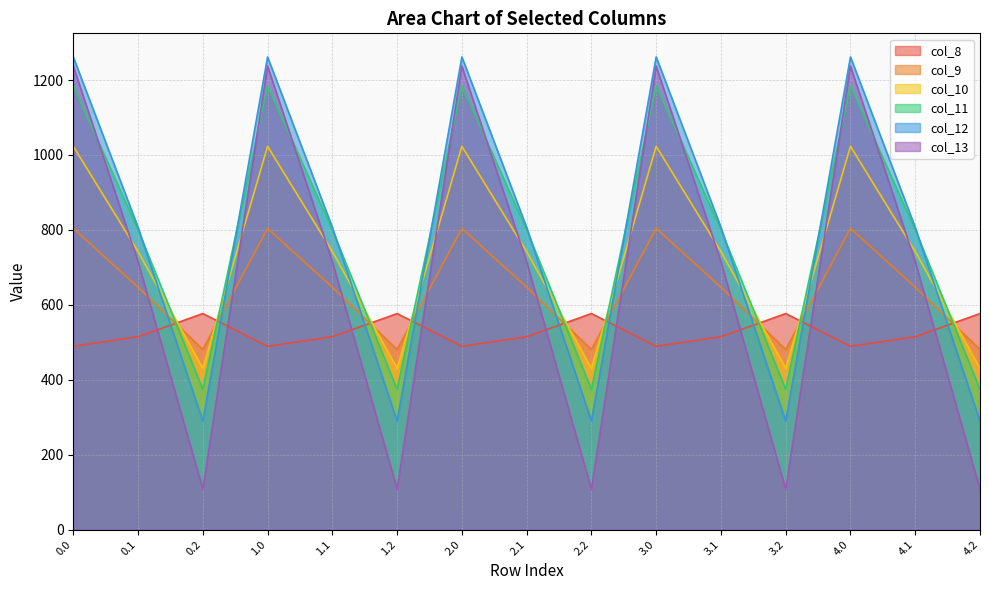

List the series in order of their peak value, highest first.

col_12, col_13, col_11, col_10, col_9, col_8